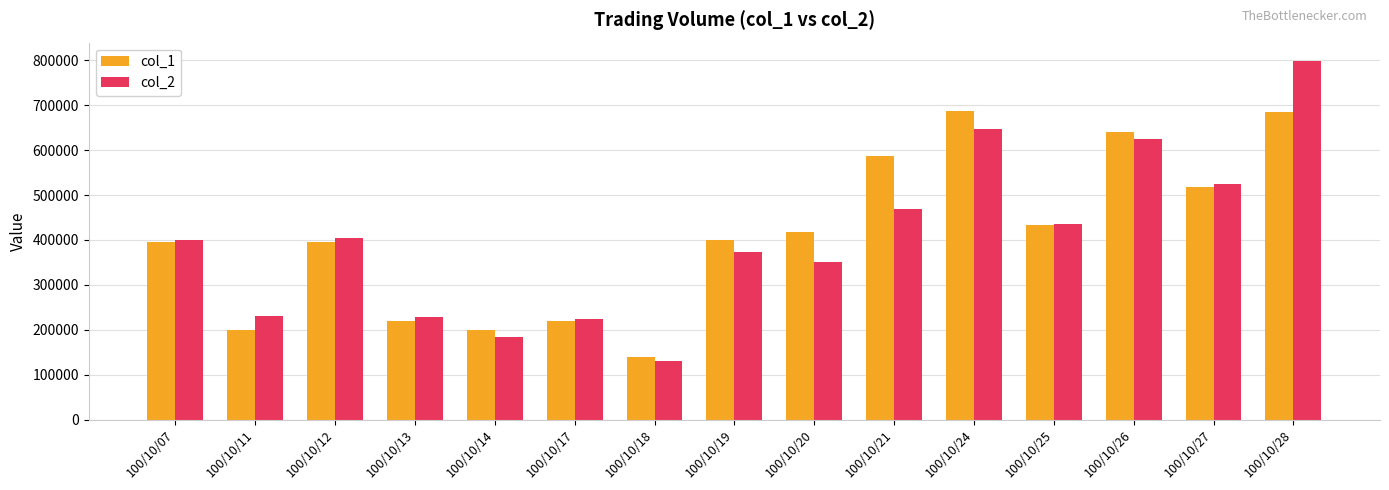

Between 100/10/07 and 100/10/28, which series saw the biggest shift?

col_2